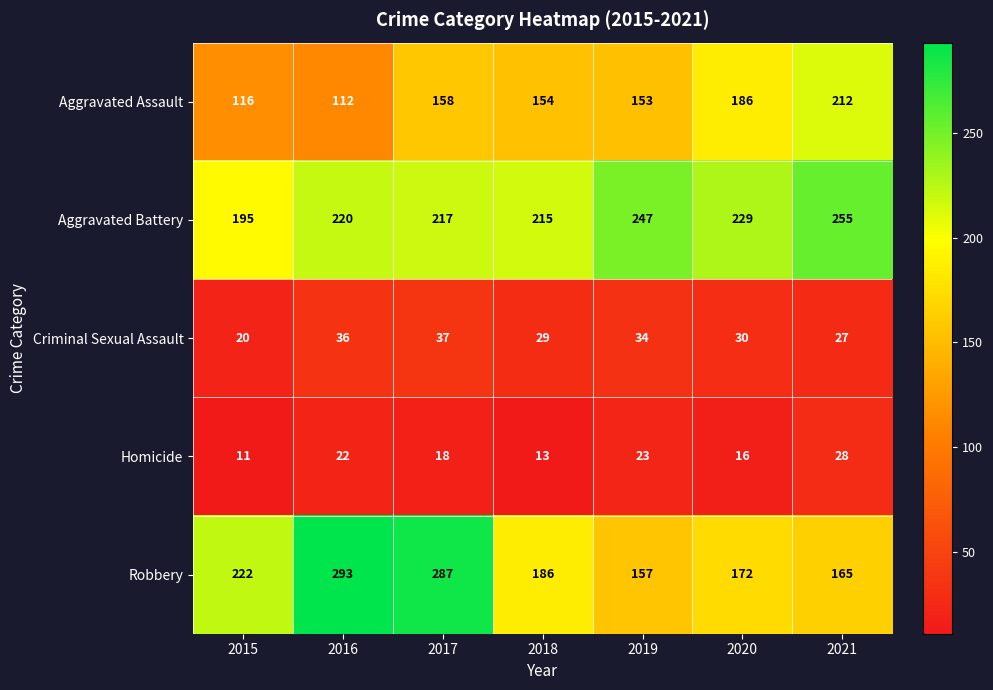

Which label corresponds to the largest value in the chart?

2016